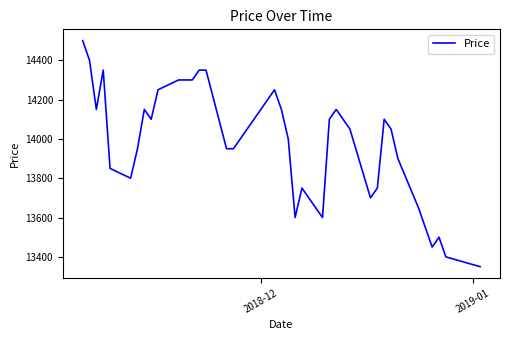

What is the difference between the maximum and minimum values?

1150